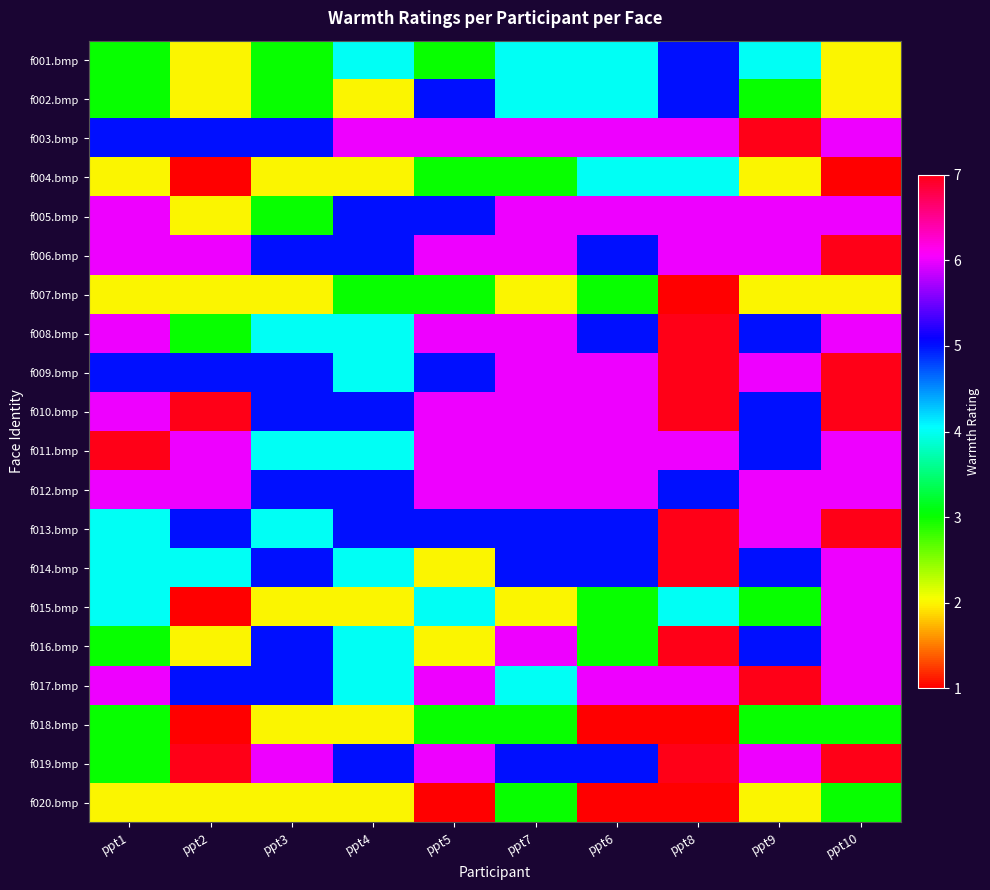

At how many categories does at least one series exceed 5?

10